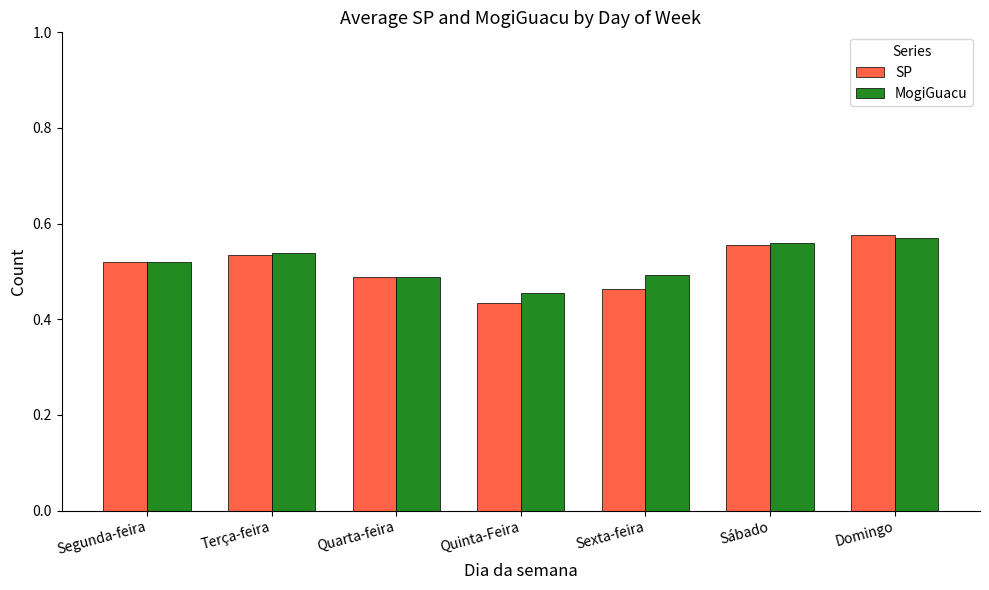

At which label does MogiGuacu reach its minimum?

Quinta-Feira